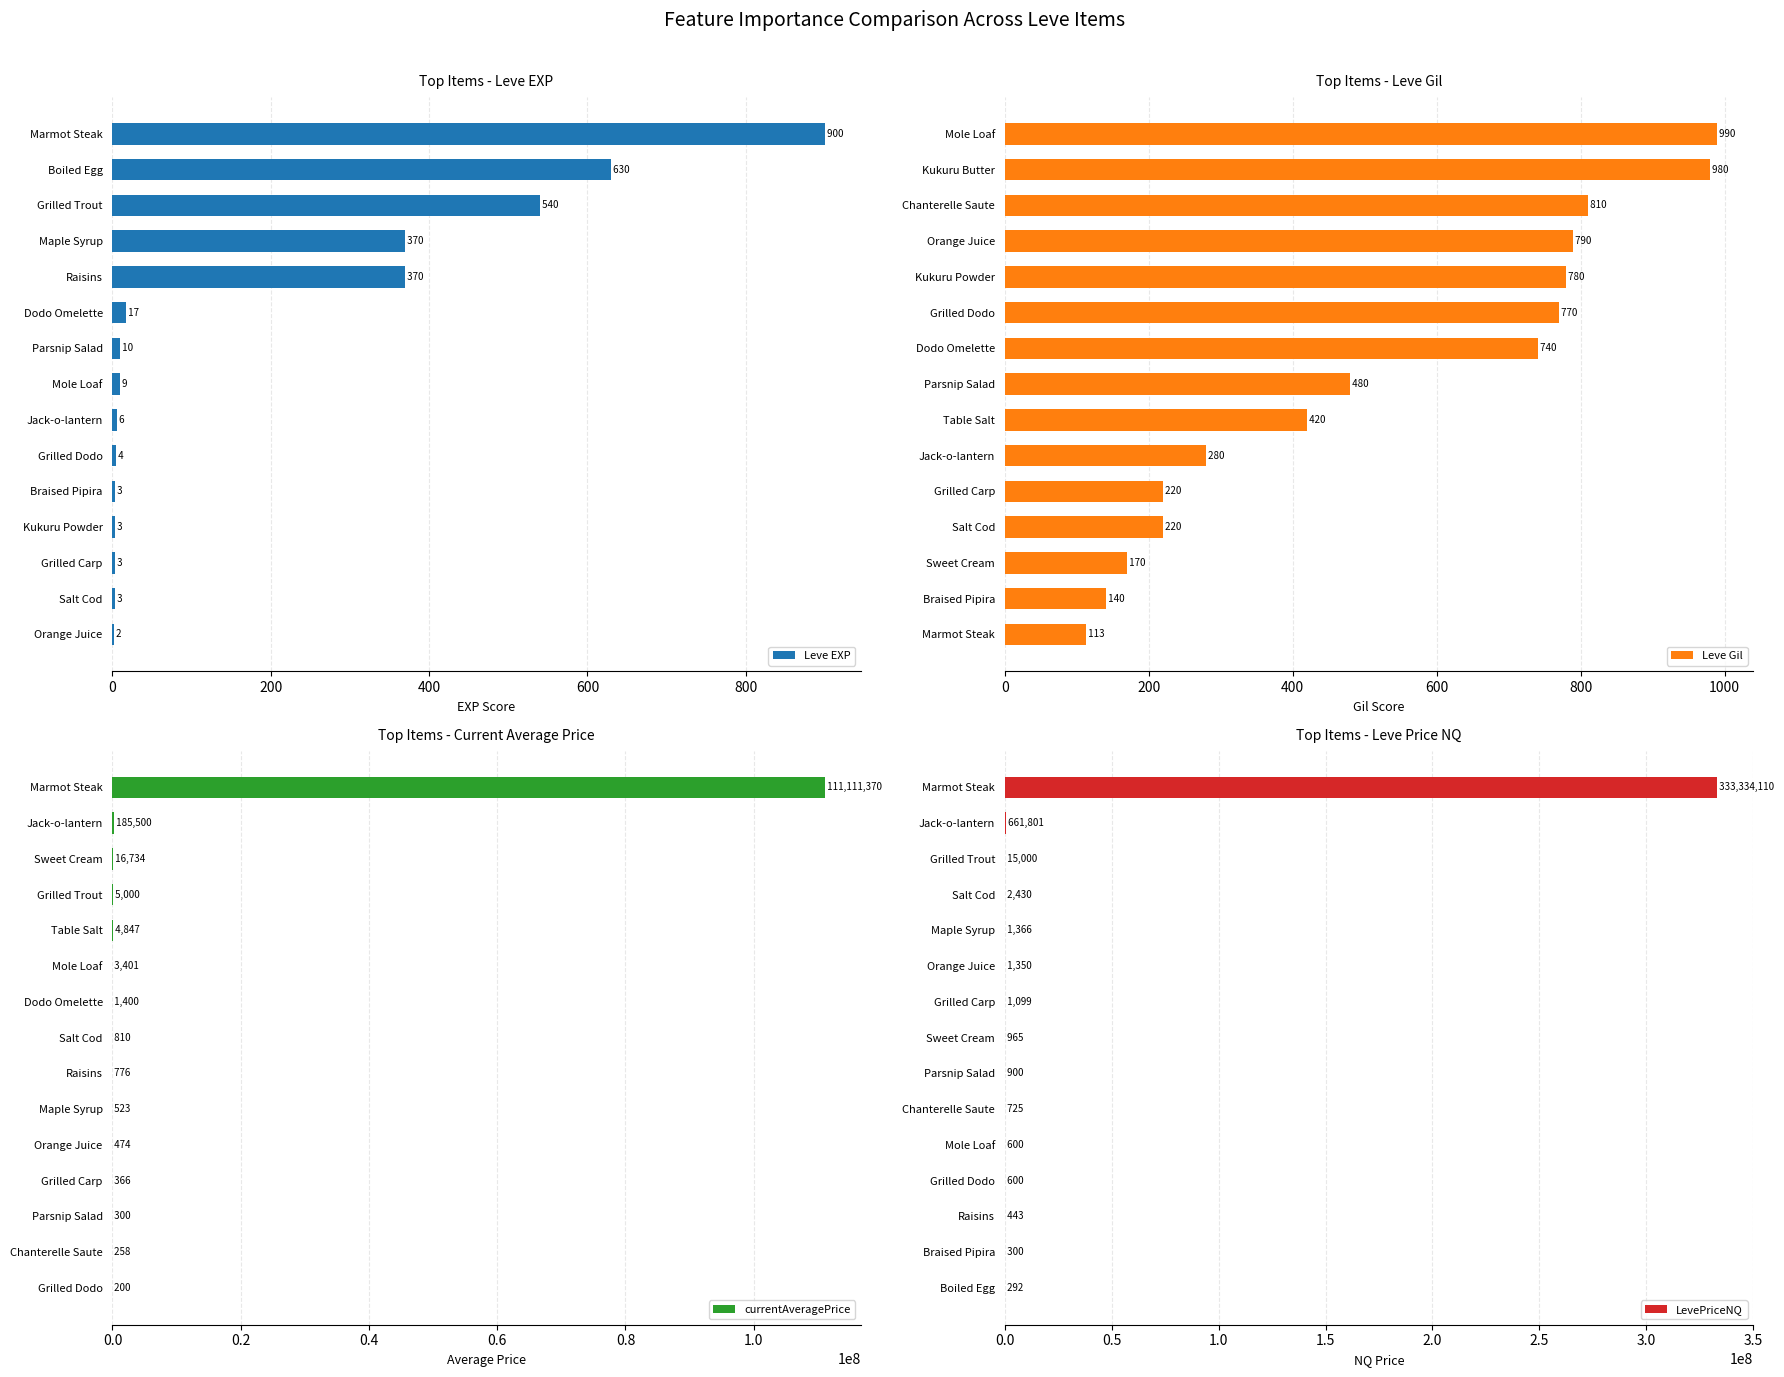

Which series has the largest total across all categories?

LevePriceNQ